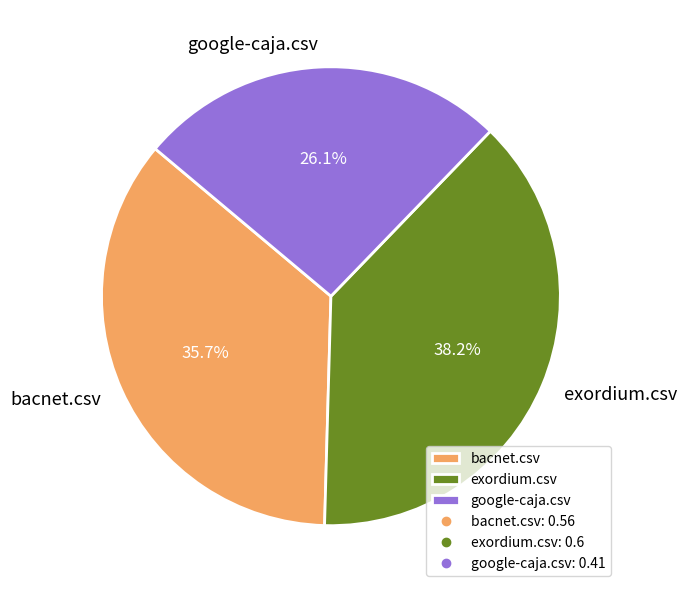

Is there any slice that represents more than half of the pie?

No